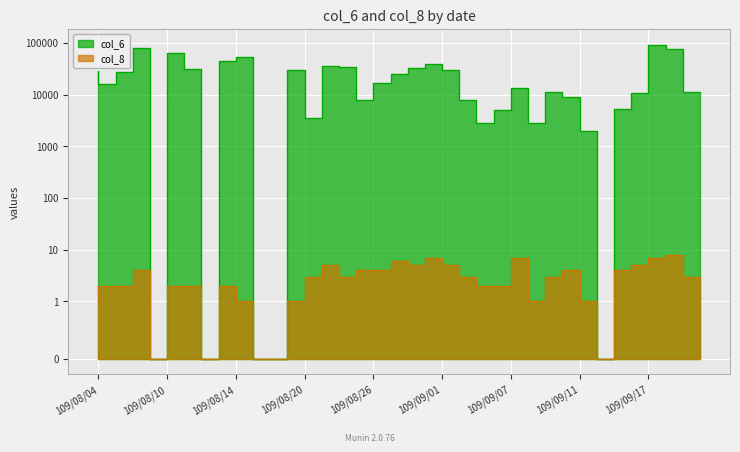

Reading left to right, list all the values displayed in this chart.

col_6: 29100	16300	28000	78400	0	62900	31800	0	44900	53200	0	0	30100	3480	35920	33550	7980	16570	24900	33280	39050	30400	7950	2880	5020	13540	2760	11120	9000	1960	0	5220	10720	93360	77730	11190
col_8: 1	2	2	4	0	2	2	0	2	1	0	0	1	3	5	3	4	4	6	5	7	5	3	2	2	7	1	3	4	1	0	4	5	7	8	3